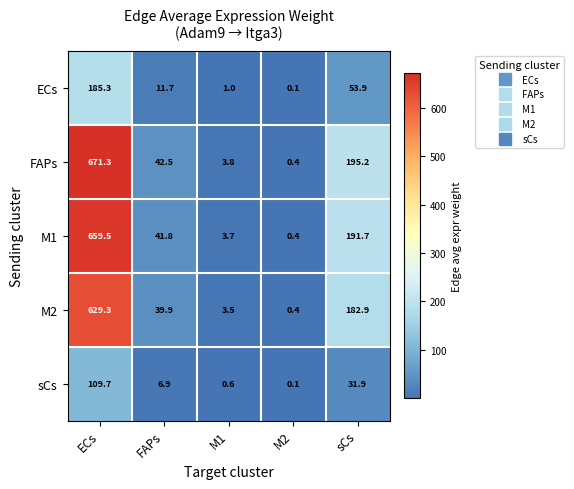

Where is M2 nearest to the value 314?

sCs